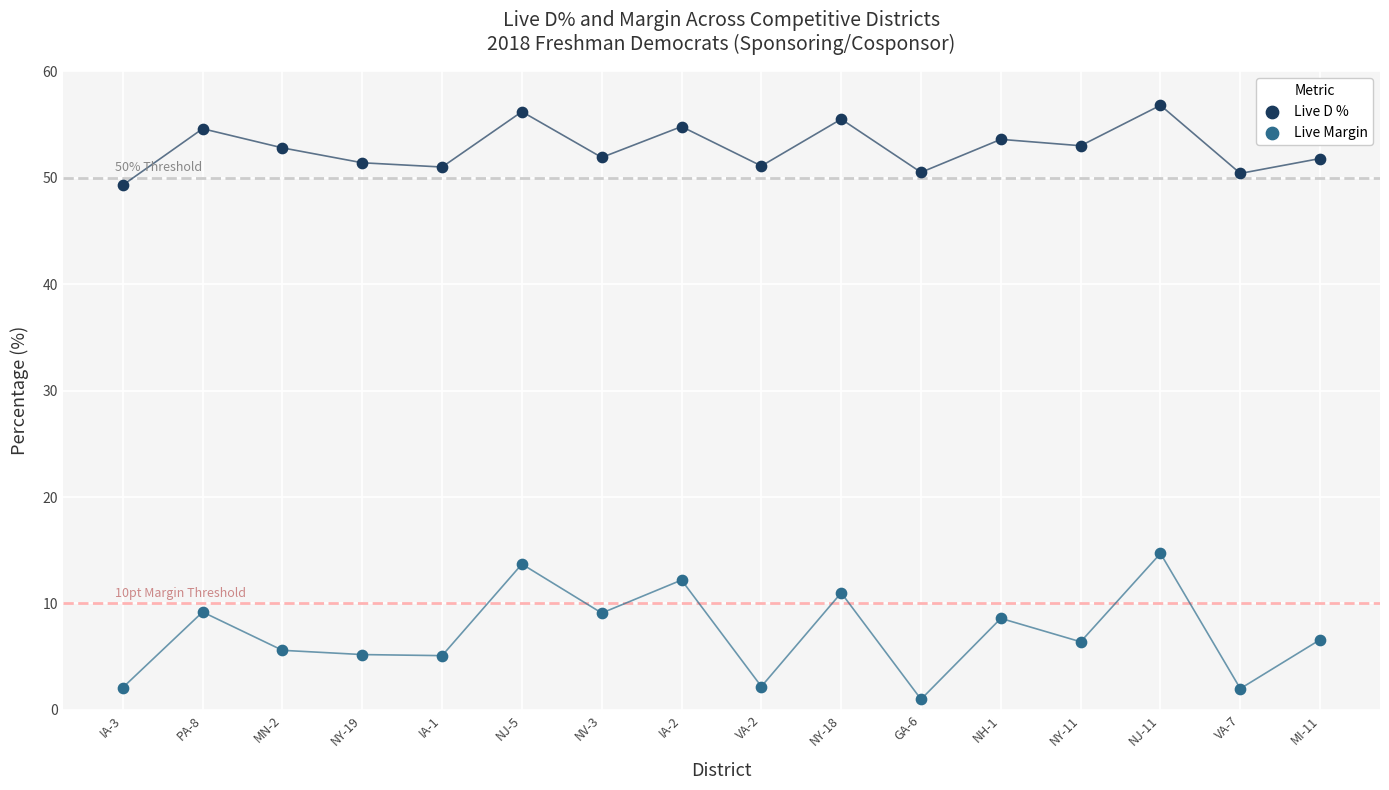

Which series contains the highest Y value?

Live D %